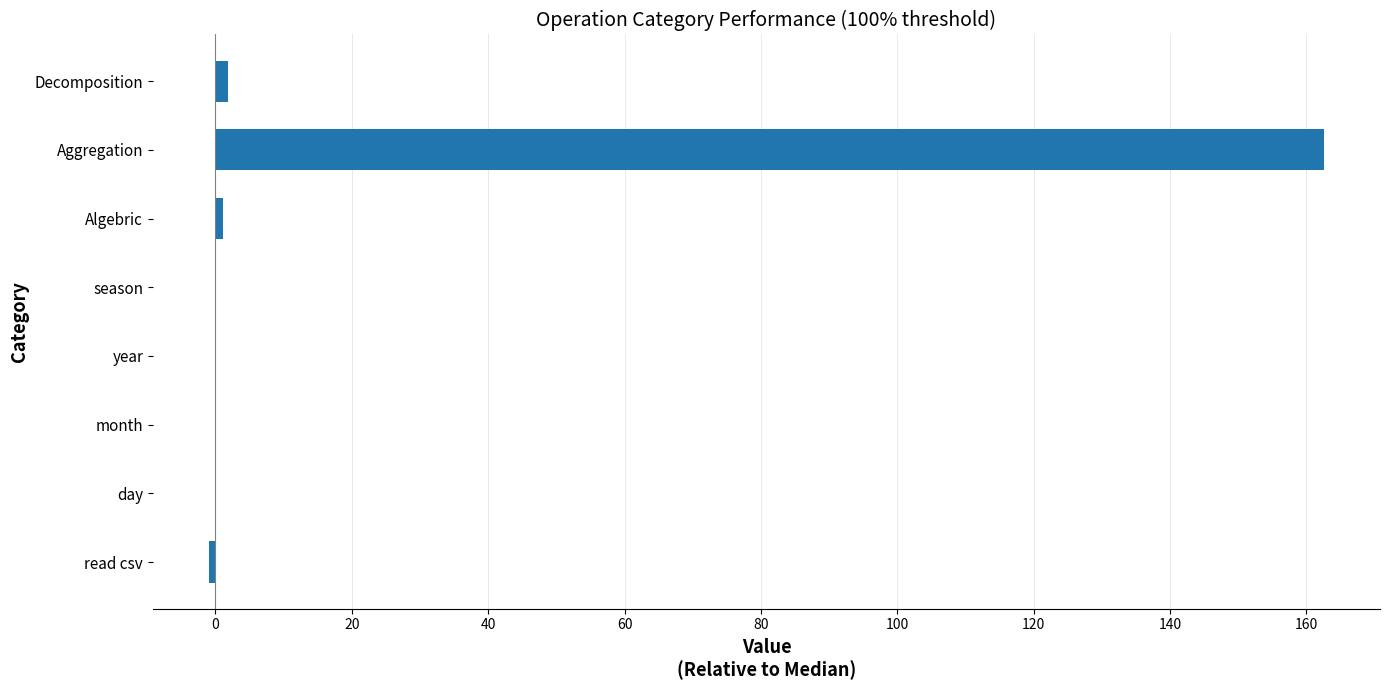

Count the number of data series in this chart.

1